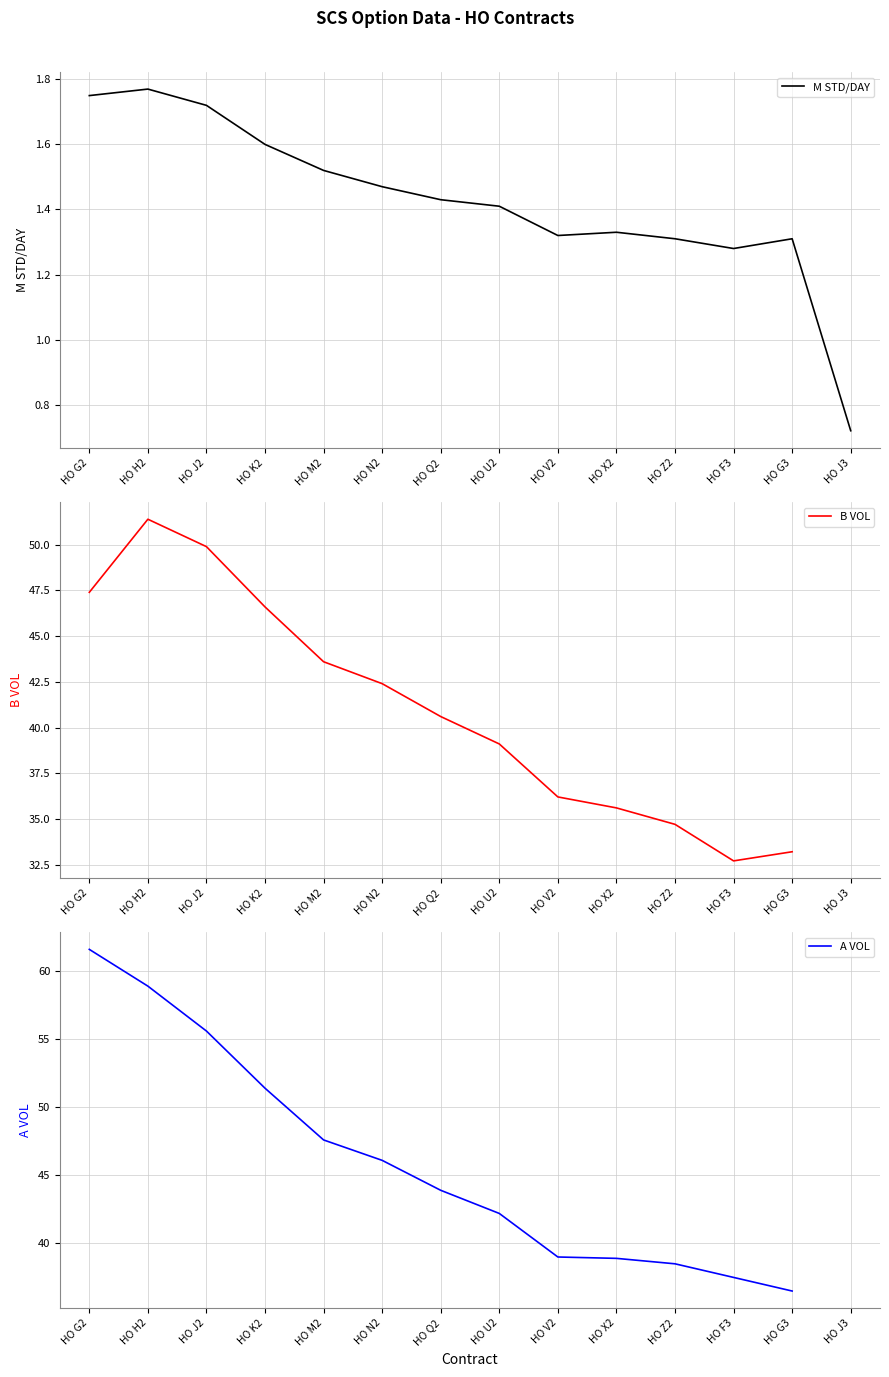

True or false: M STD/DAY has a value of 1.8 at HO X2.

False